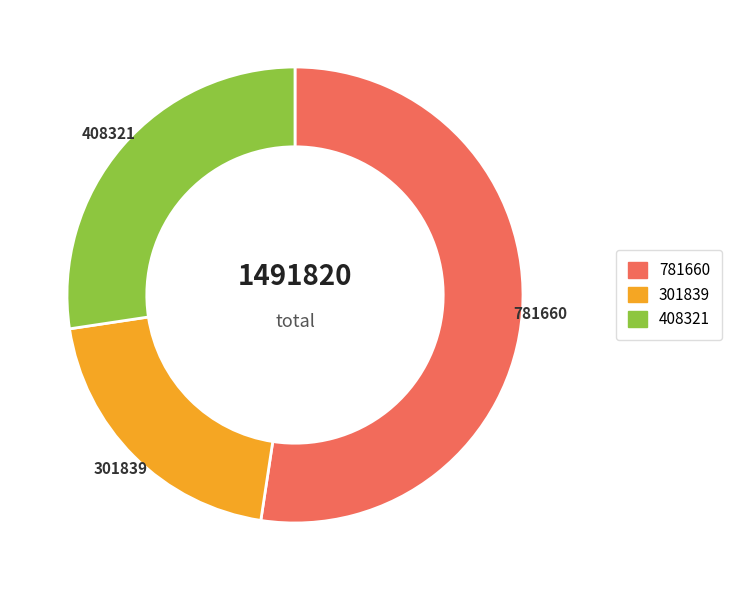

Is there any slice that represents more than half of the pie?

Yes